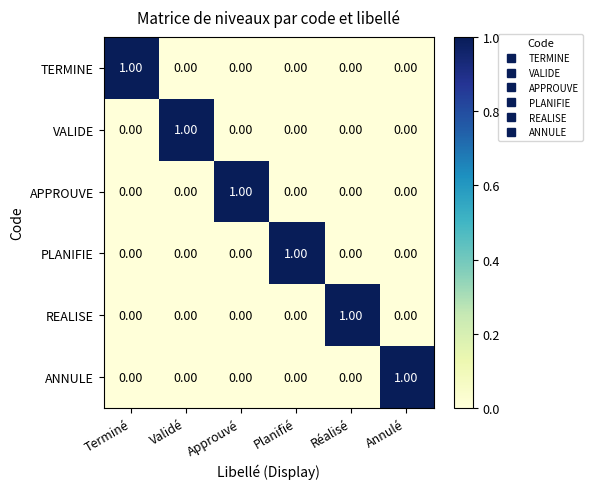

At which label does PLANIFIE reach its peak?

Planifié